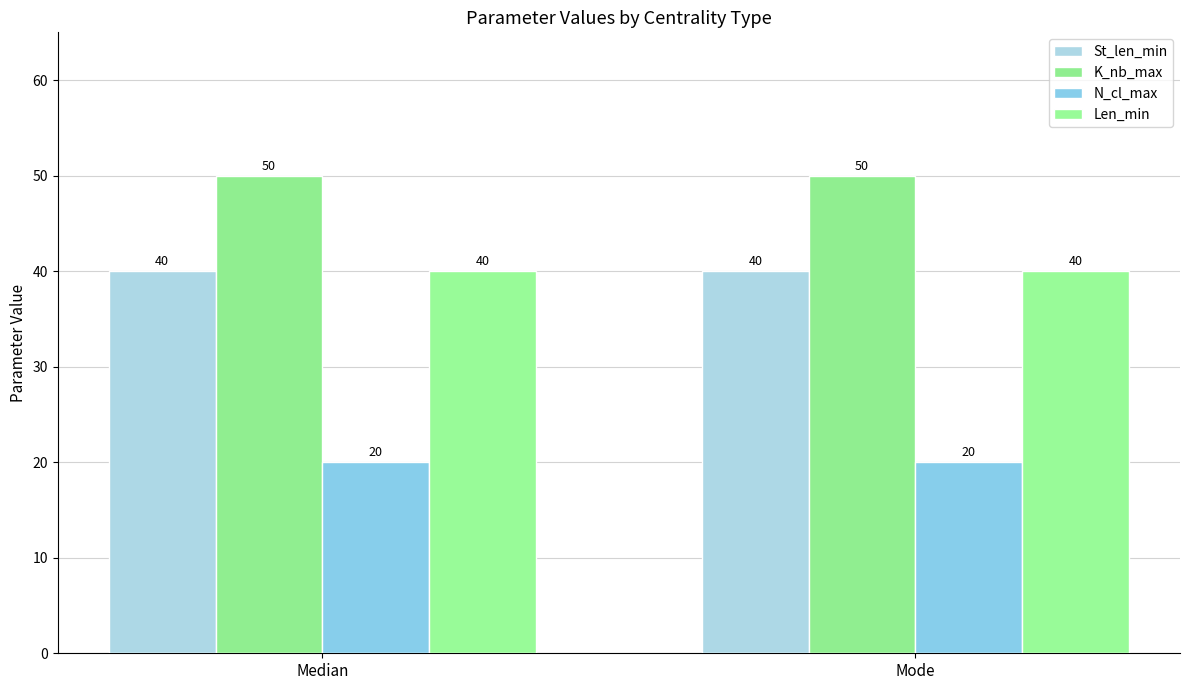

Is the value of N_cl_max at Mode greater than the value of Len_min at Median?

No